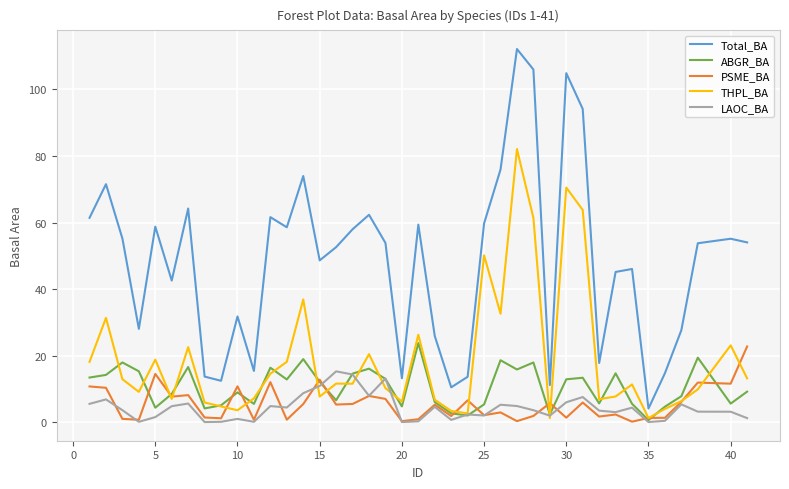

What is the maximum value for PSME_BA?

22.7